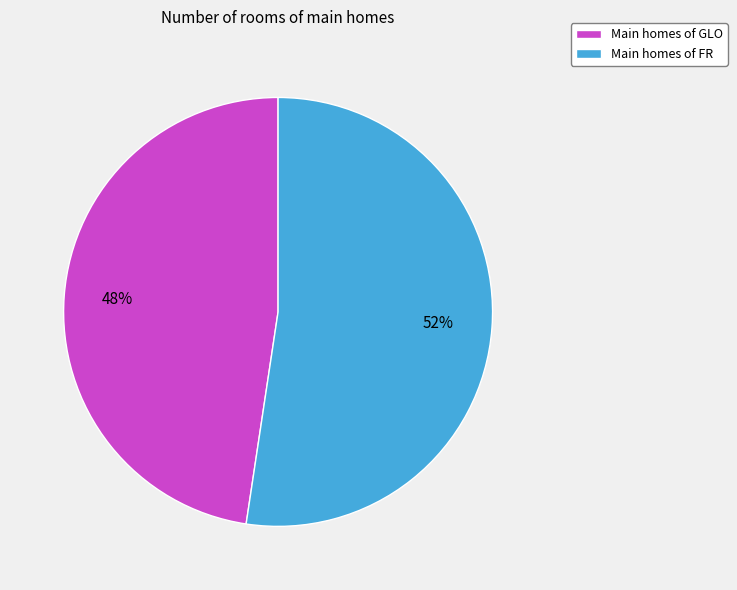

Approximately how many times larger is the value at Main homes of FR compared to Main homes of GLO?

1.1